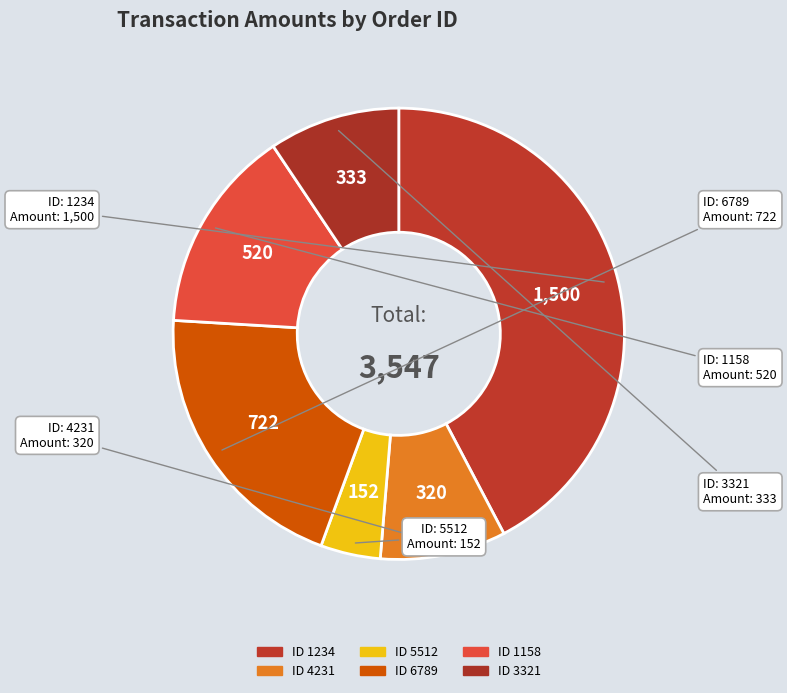

Is there any slice that represents more than half of the pie?

No